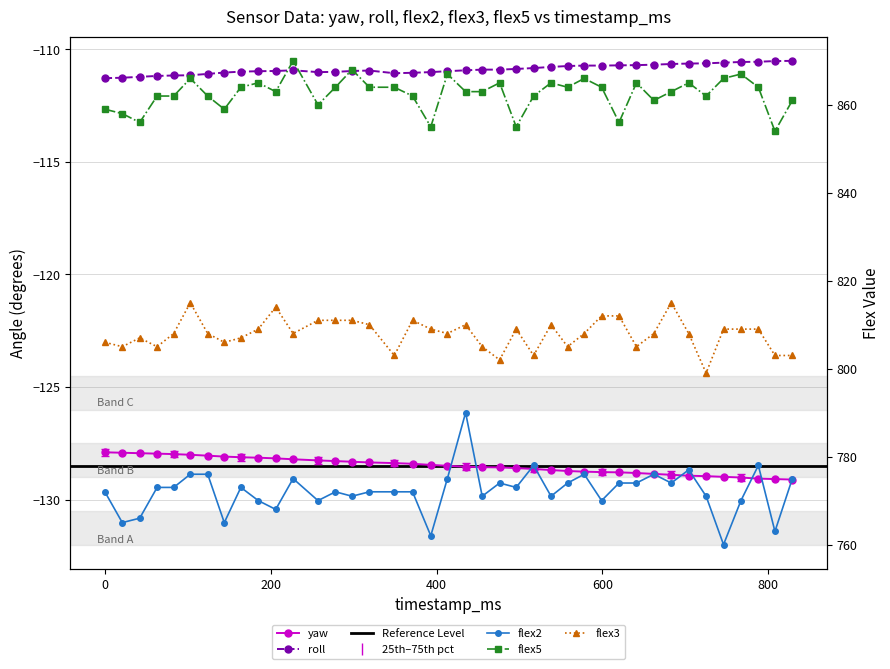

Reading right to left, extract all data points from this chart.

yaw: -129.1	-129.1	-129.1	-129.0	-129.0	-129.0	-128.9	-128.9	-128.9	-128.8	-128.8	-128.8	-128.8	-128.7	-128.7	-128.6	-128.6	-128.6	-128.6	-128.5	-128.5	-128.5	-128.4	-128.4	-128.3	-128.3	-128.3	-128.3	-128.2	-128.2	-128.1	-128.1	-128.1	-128.1	-128.0	-128.0	-128.0	-127.9	-127.9	-127.9
roll: -110.5	-110.5	-110.5	-110.6	-110.6	-110.6	-110.6	-110.7	-110.7	-110.7	-110.7	-110.7	-110.7	-110.7	-110.8	-110.8	-110.9	-110.9	-110.9	-110.9	-111.0	-111.0	-111.0	-111.1	-110.9	-111.0	-111.0	-111.0	-110.9	-111.0	-111.0	-111.0	-111.0	-111.1	-111.2	-111.2	-111.2	-111.2	-111.3	-111.3
flex2: 775.0	763.0	778.0	770.0	760.0	771.0	777.0	774.0	776.0	774.0	774.0	770.0	776.0	774.0	771.0	778.0	773.0	774.0	771.0	790.0	775.0	762.0	772.0	772.0	772.0	771.0	772.0	770.0	775.0	768.0	770.0	773.0	765.0	776.0	776.0	773.0	773.0	766.0	765.0	772.0
flex5: 861.0	854.0	864.0	867.0	866.0	862.0	865.0	863.0	861.0	865.0	856.0	864.0	866.0	864.0	865.0	862.0	855.0	865.0	863.0	863.0	867.0	855.0	862.0	864.0	864.0	868.0	864.0	860.0	870.0	863.0	865.0	864.0	859.0	862.0	866.0	862.0	862.0	856.0	858.0	859.0
flex3: 803.0	803.0	809.0	809.0	809.0	799.0	808.0	815.0	808.0	805.0	812.0	812.0	808.0	805.0	810.0	803.0	809.0	802.0	805.0	810.0	808.0	809.0	811.0	803.0	810.0	811.0	811.0	811.0	808.0	814.0	809.0	807.0	806.0	808.0	815.0	808.0	805.0	807.0	805.0	806.0